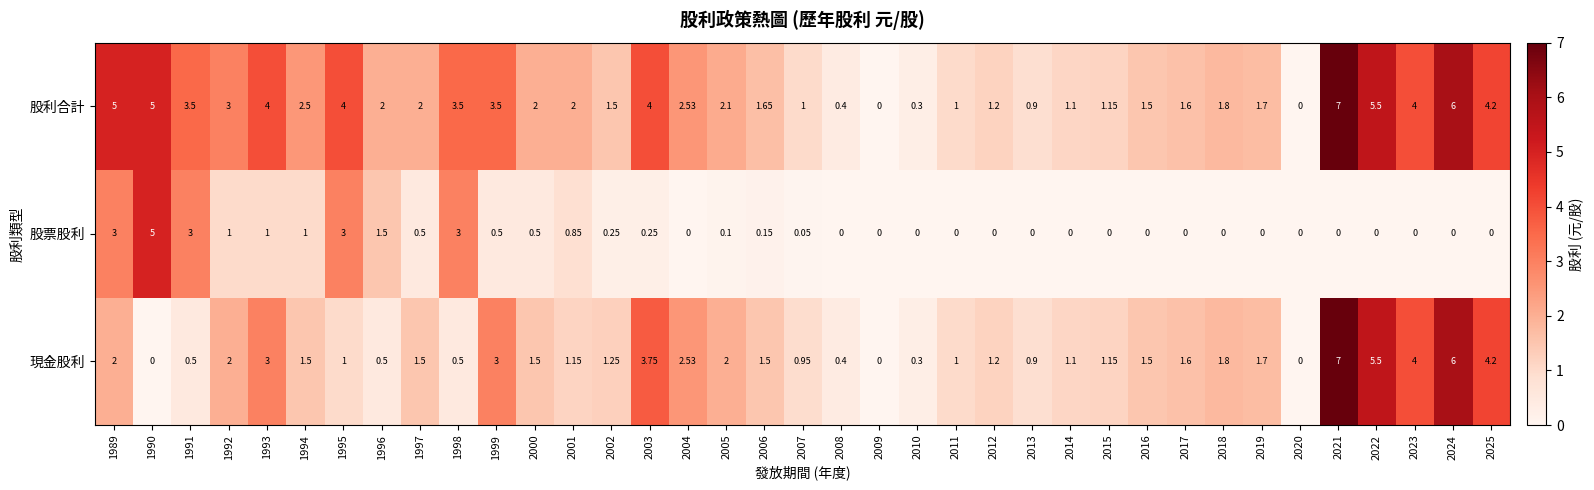

Is the value of 股利合計 at 1991 greater than the value of 股票股利 at 2023?

Yes